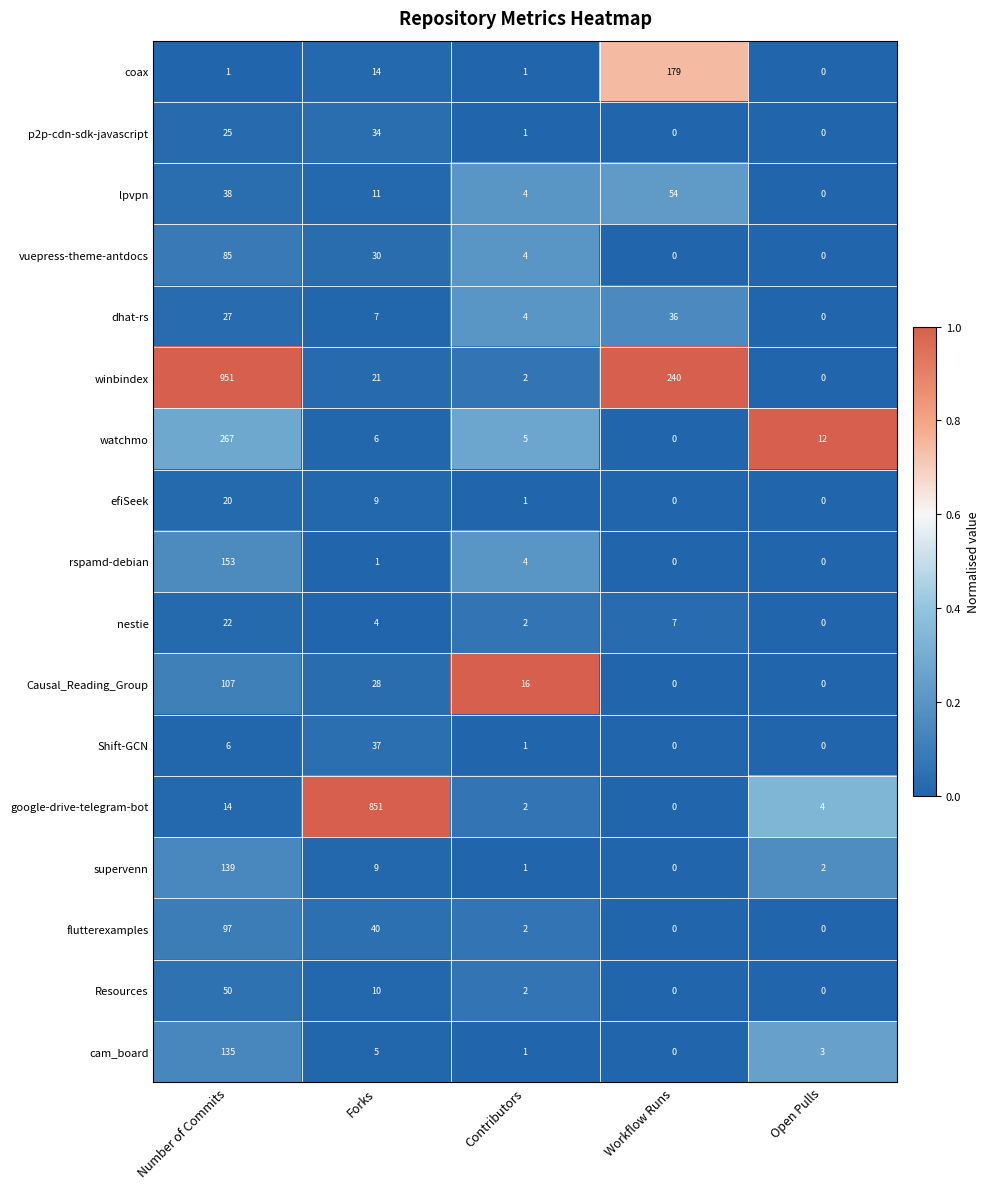

What is the difference between the maximum and minimum values in the efiSeek series?

20